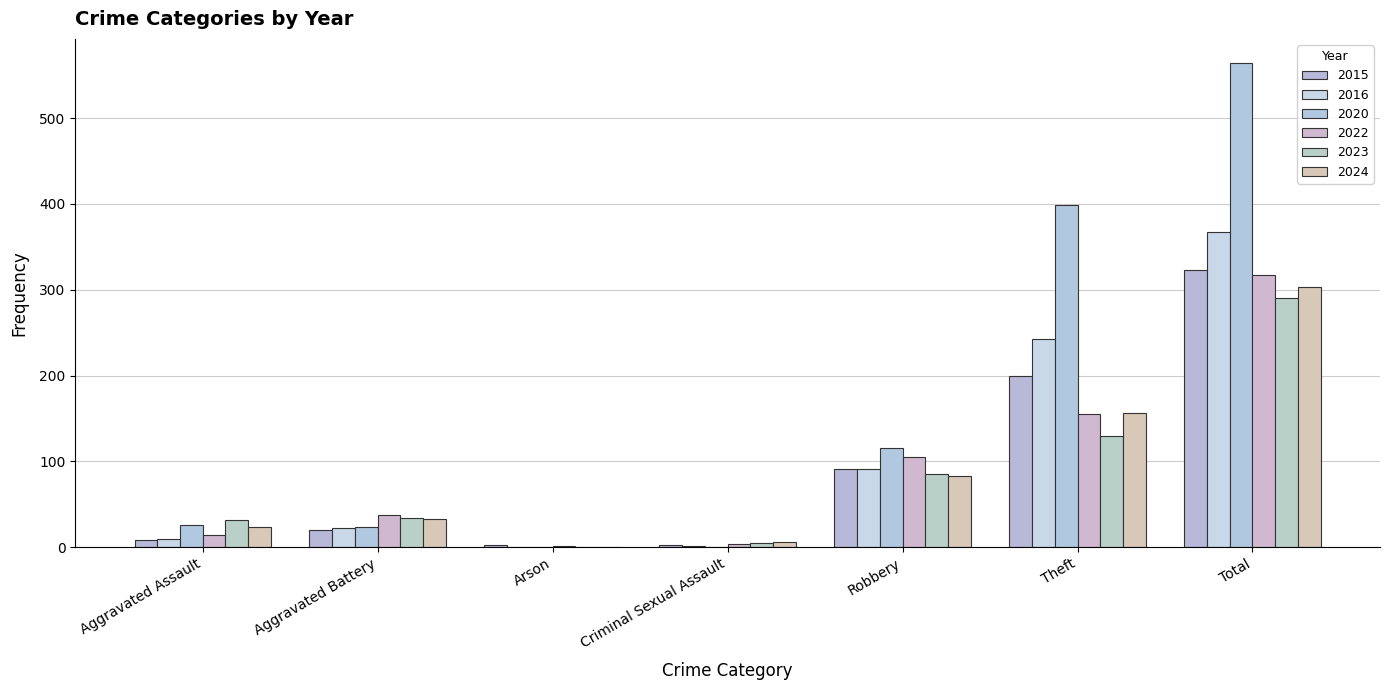

How many positive values does the 2024 series have?

6